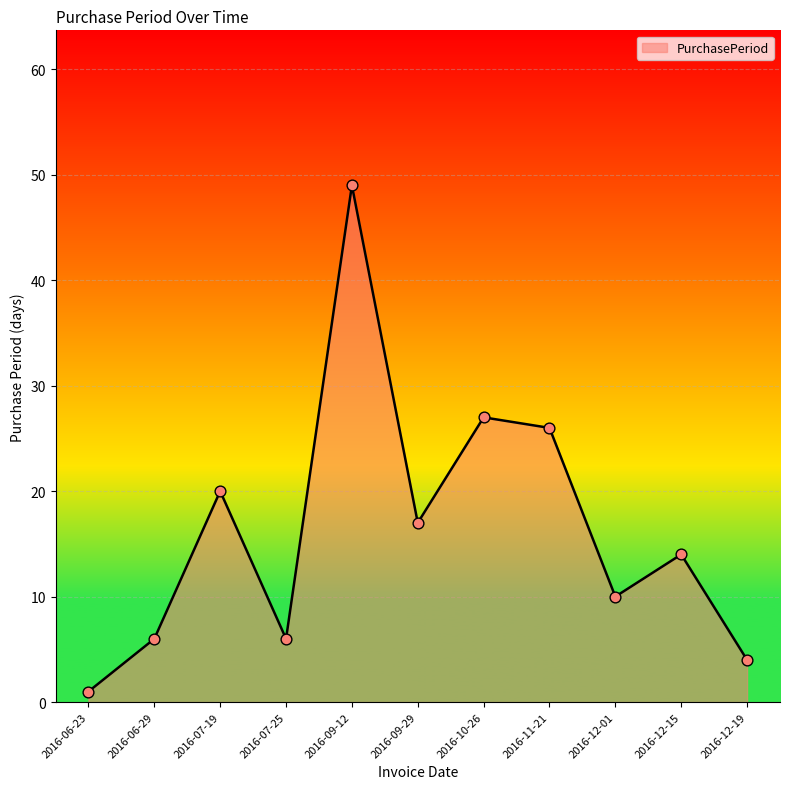

Between 2016-06-23 and 2016-11-21, which is larger?

2016-11-21